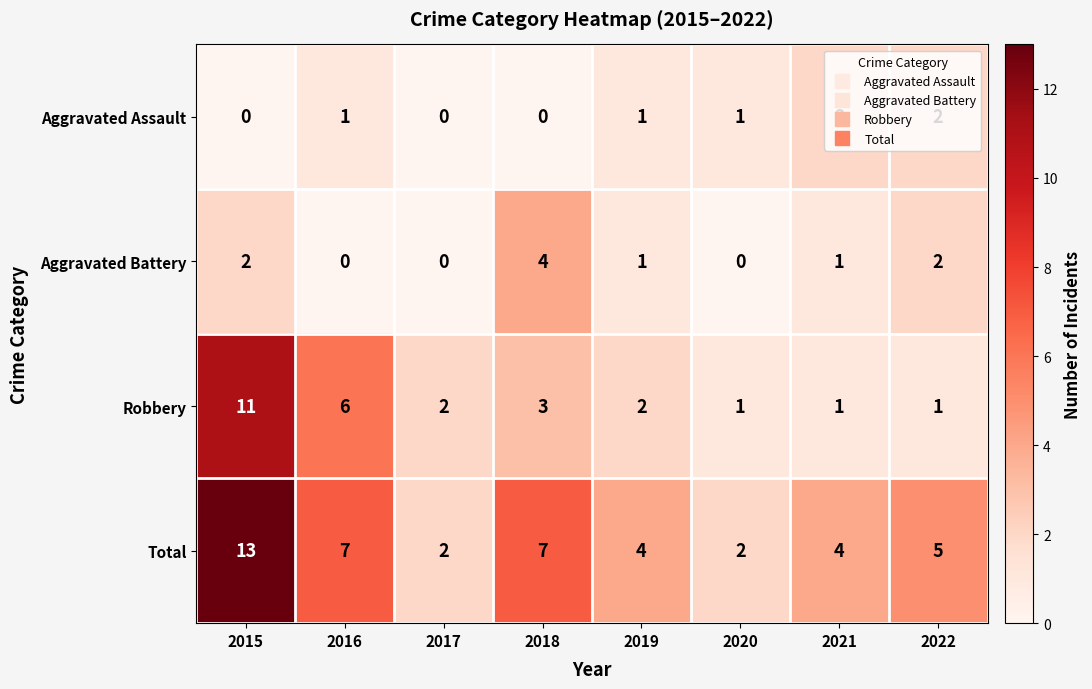

What is the total value across all series at 2021?

8